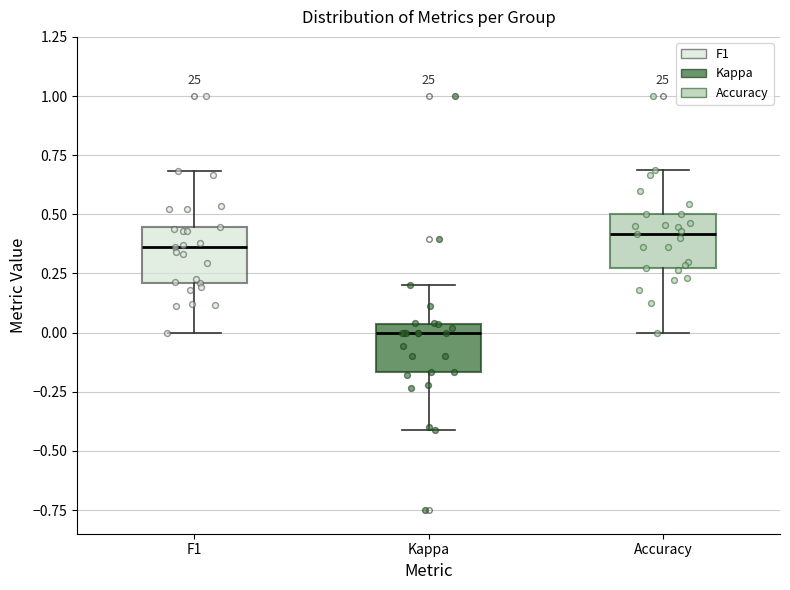

Which box has the highest median line?

Accuracy